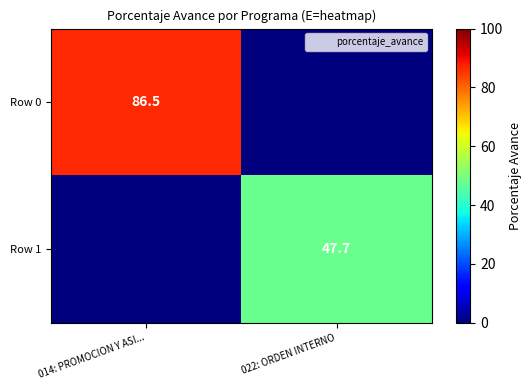

True or false: Row 0 has a value of 37.2 at 022: ORDEN INTERNO.

False